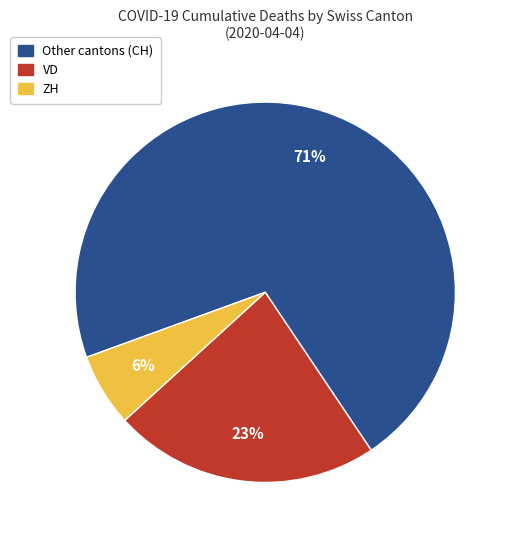

Is there any slice that represents more than half of the pie?

Yes